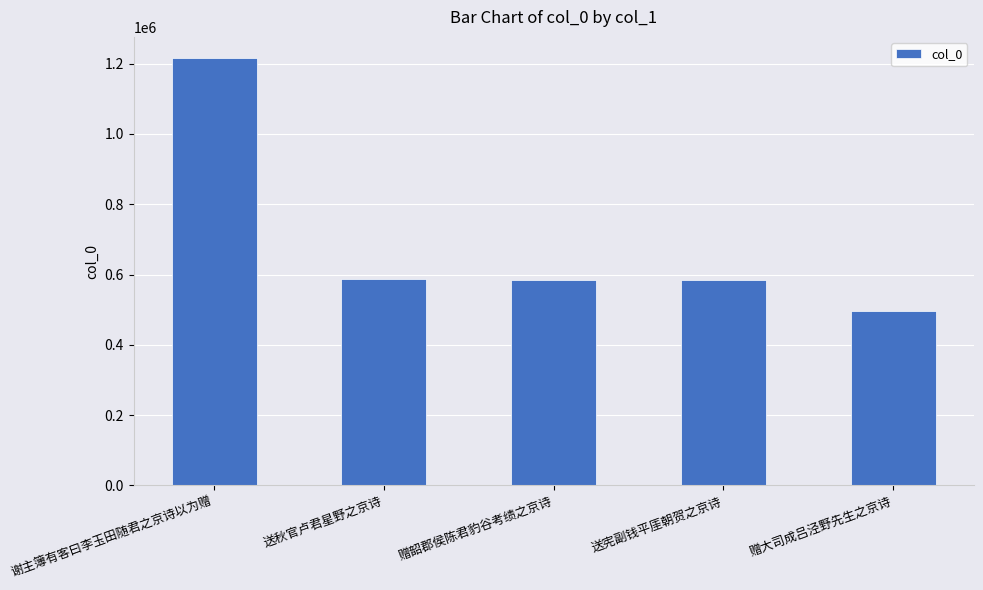

What is the label of the 1st bar from the right?

赠大司成吕泾野先生之京诗